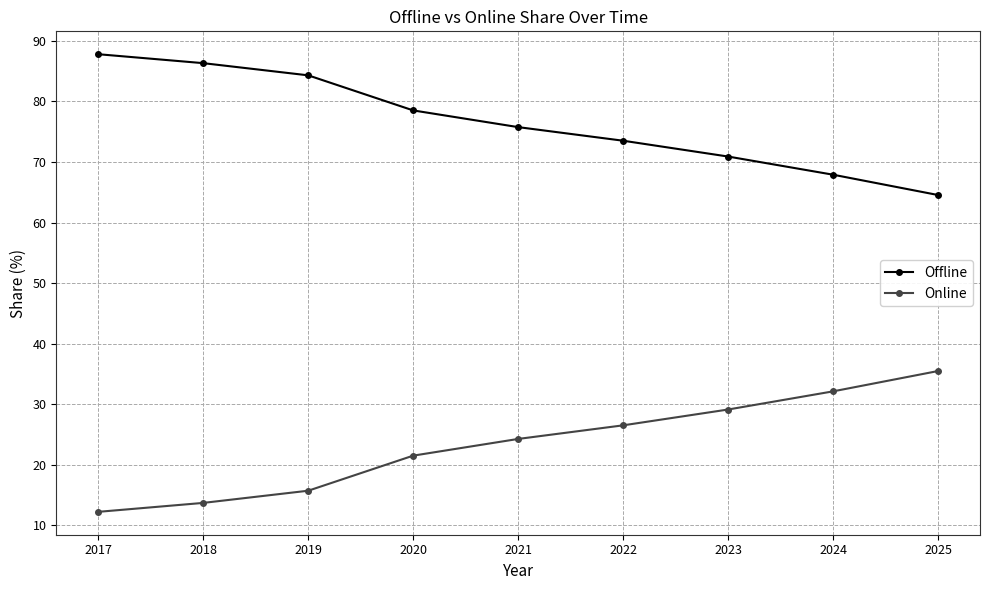

Which category has the highest value across all series?

2017